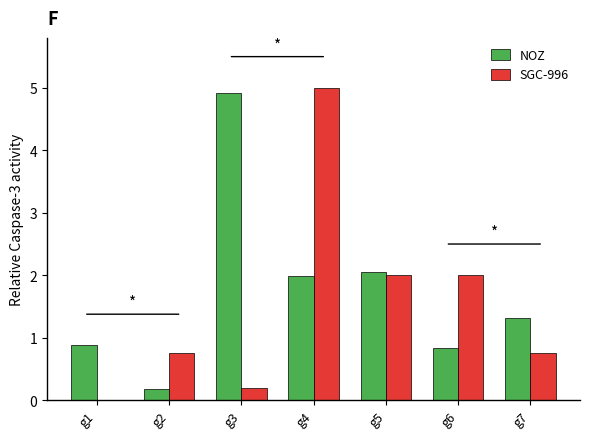

Is the value of SGC-996 at g1 greater than the value of NOZ at g5?

No